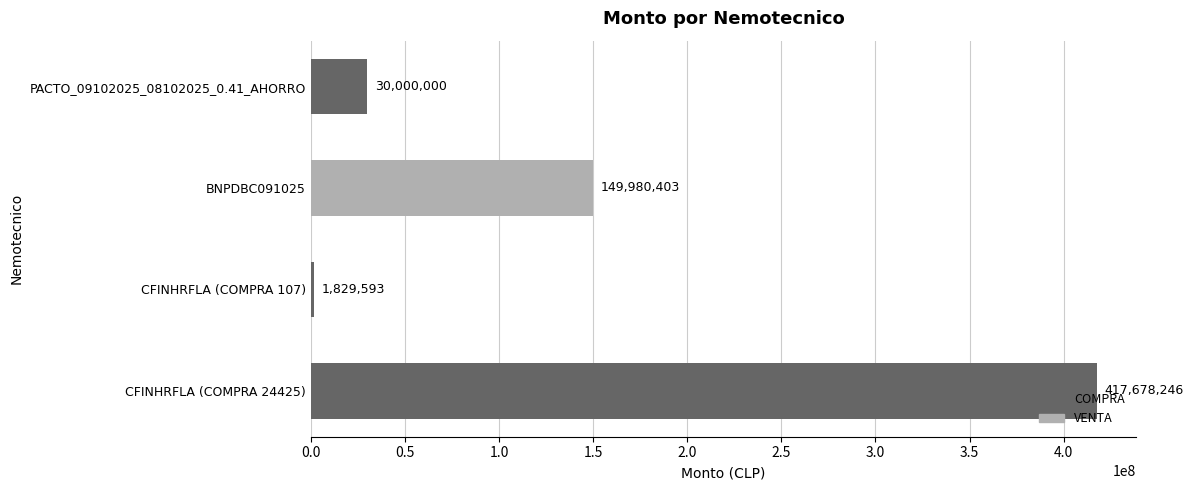

Between PACTO_09102025_08102025_0.41_AHORRO and CFINHRFLA (COMPRA 24425), which is larger?

CFINHRFLA (COMPRA 24425)